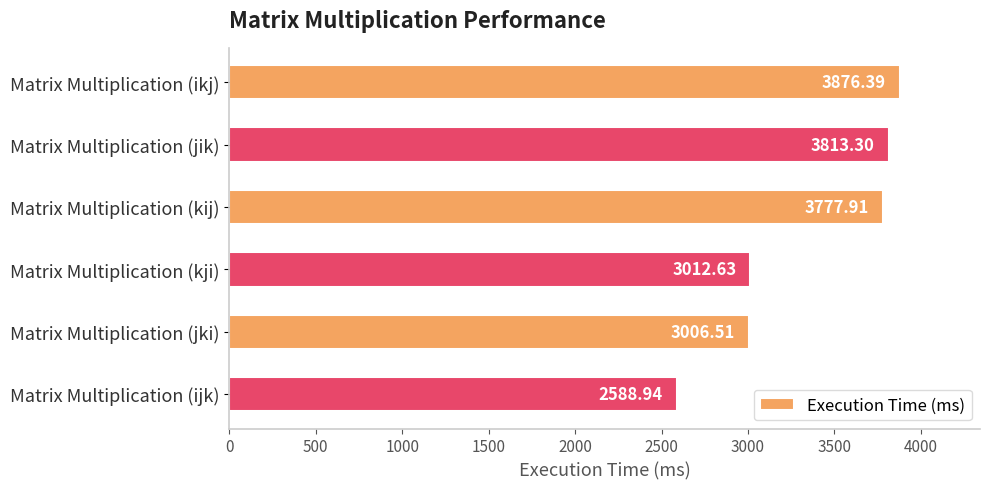

Does the chart contain any negative values?

No